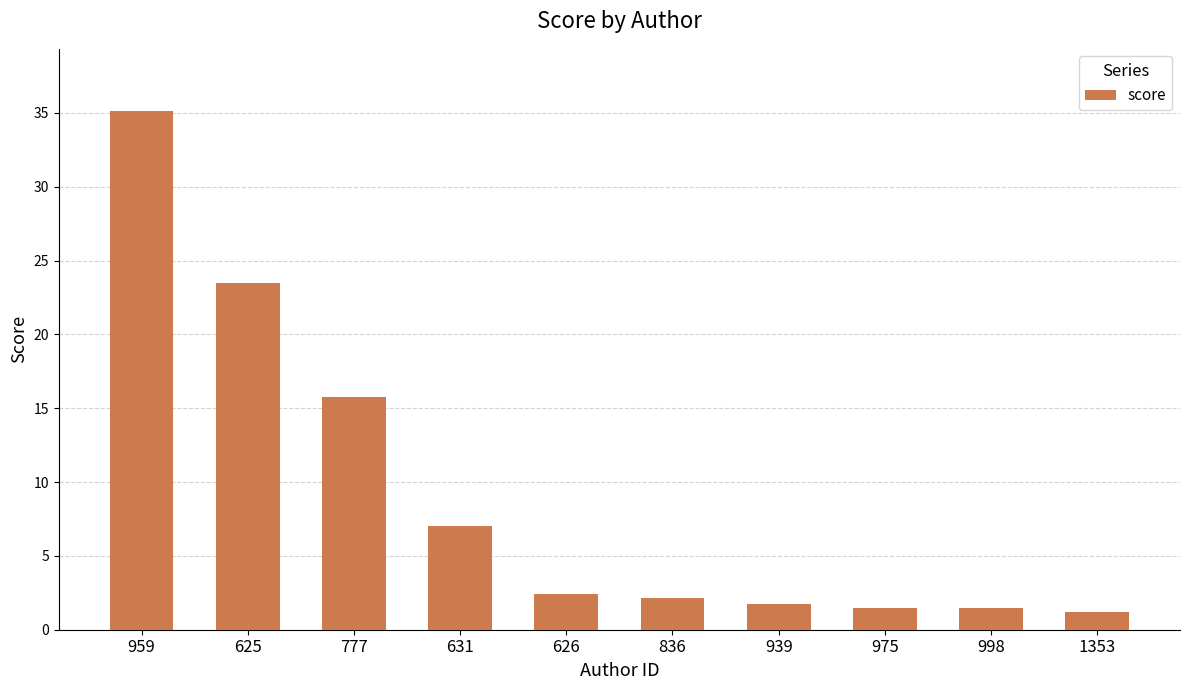

Count the number of categories in the chart.

10